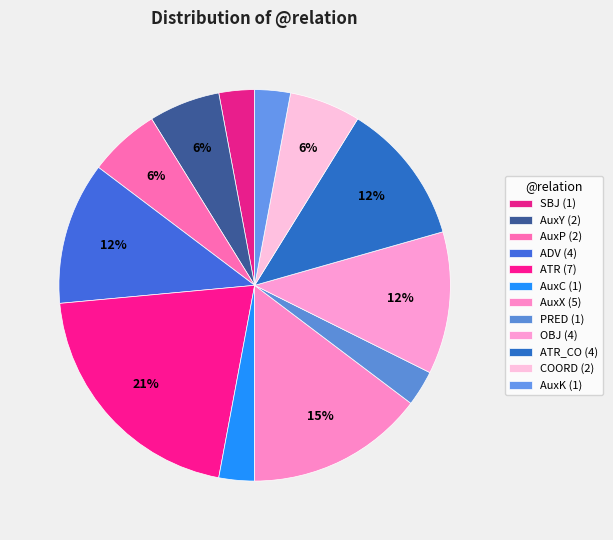

How many segments does this pie chart have?

12